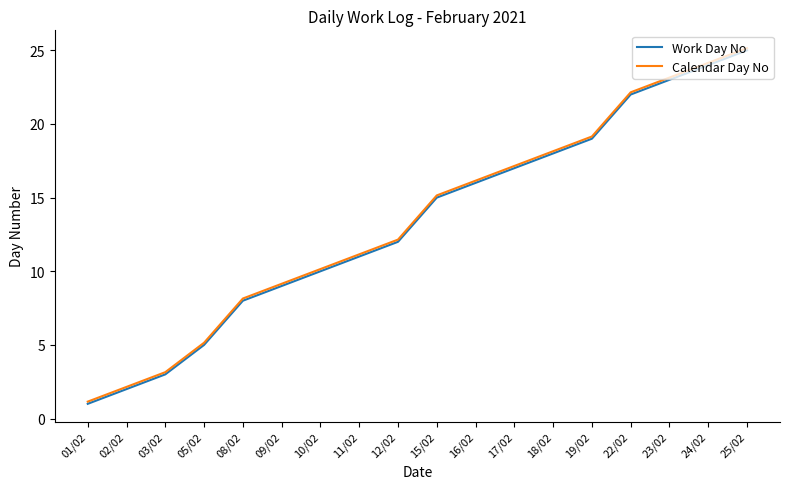

What is the difference between the maximum and minimum values in the Calendar Day No series?

24.0